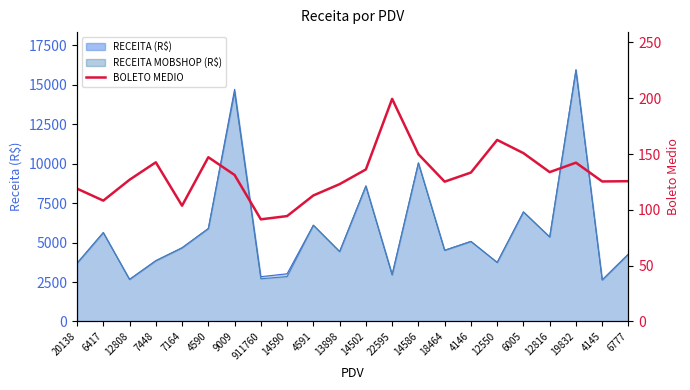

How many lines are shown in the chart?

1